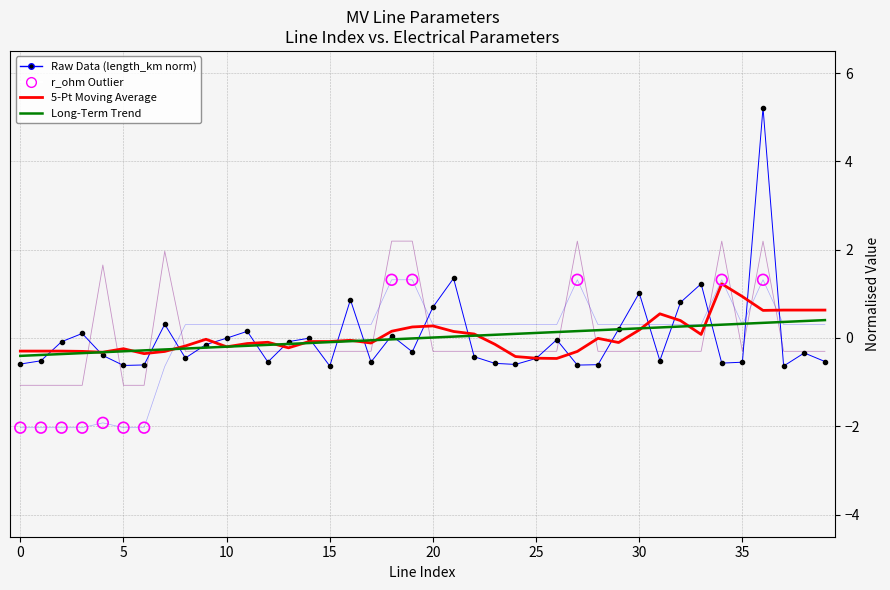

Is the value of length_km at 32 greater than the value of r_ohm_per_km at 7?

Yes